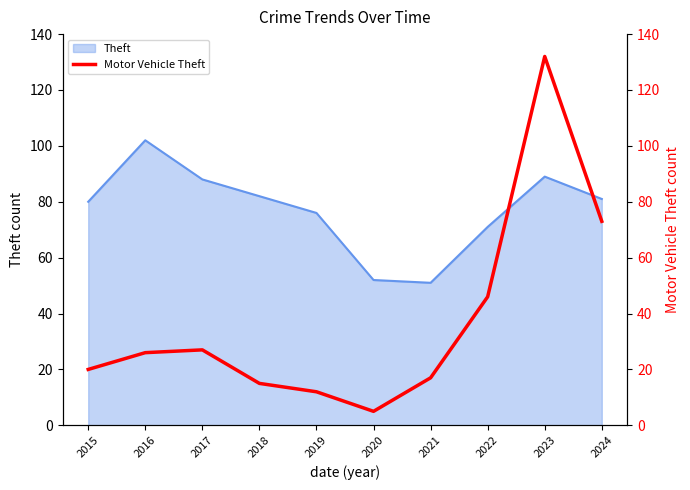

Count the number of values greater than 26.

4